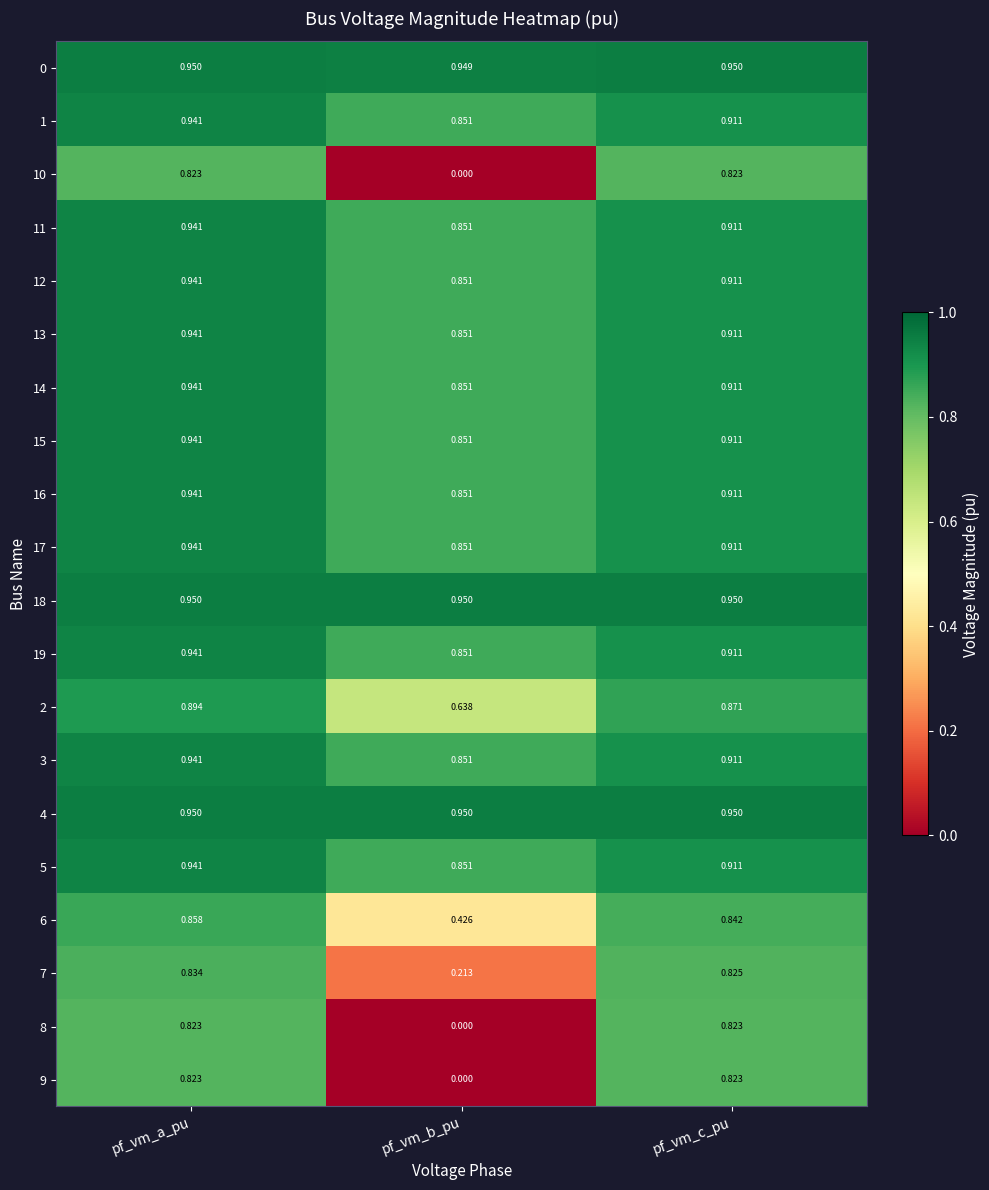

Which category has the highest value in the 17 series?

pf_vm_a_pu